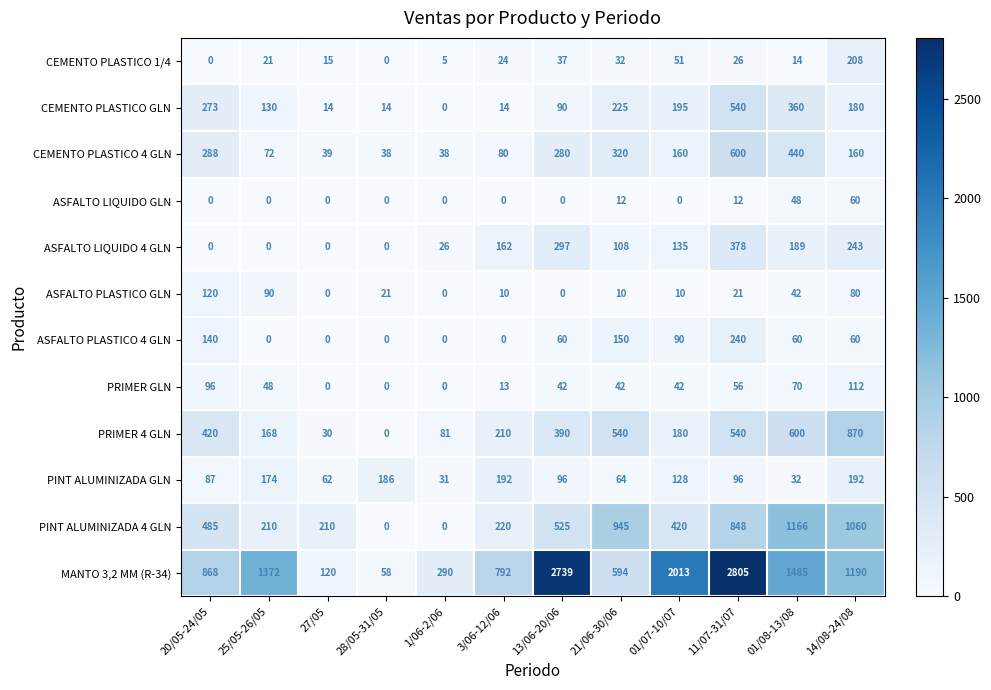

Is it true that CEMENTO PLASTICO 4 GLN equals 62 at 27/05?

False